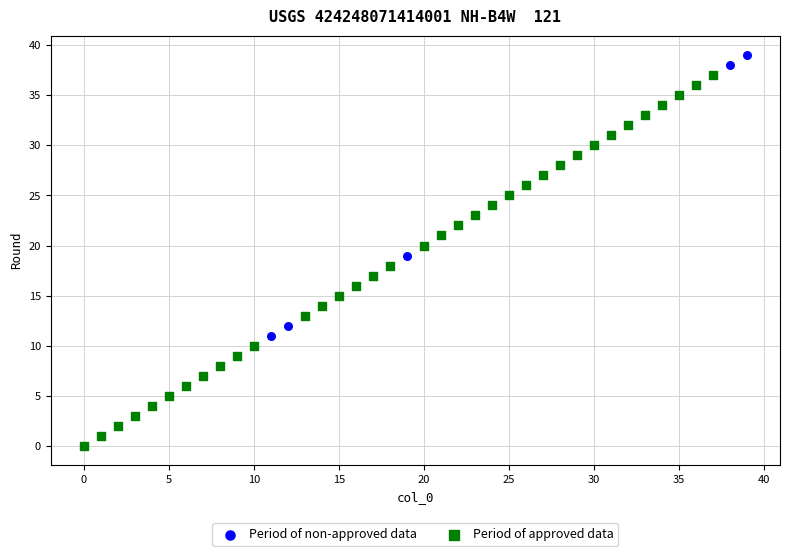

What are all the series names shown in the legend?

Period of non-approved data, Period of approved data